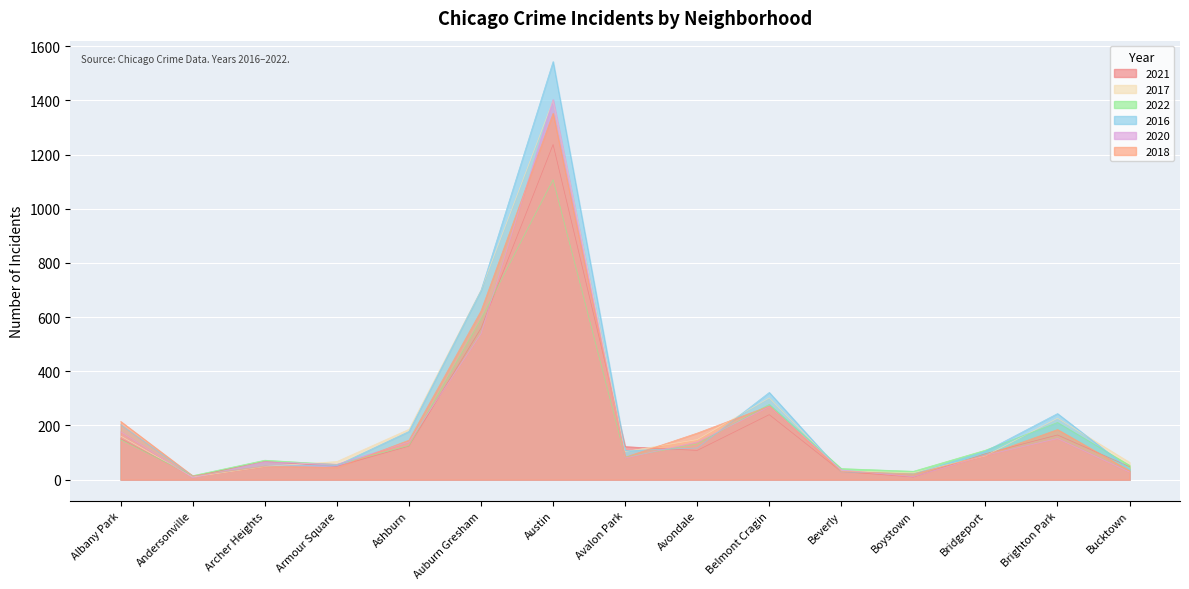

Is it true that 2016 equals 9 at Boystown?

False